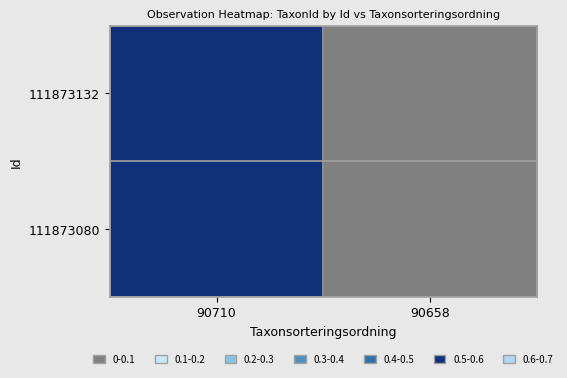

At which category is the sum across all series the highest?

90710